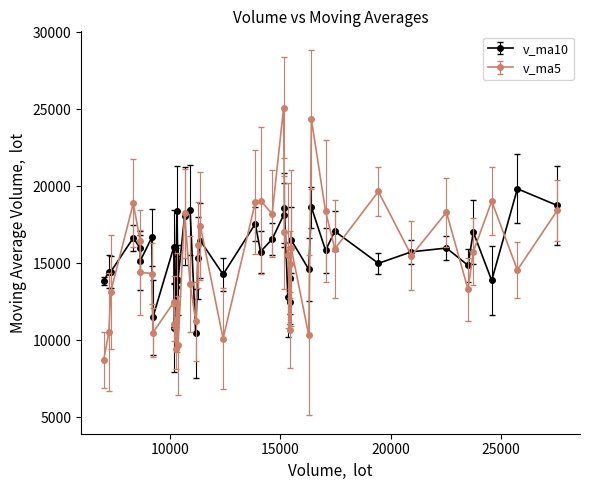

Which series has the widest spread of values?

v_ma5